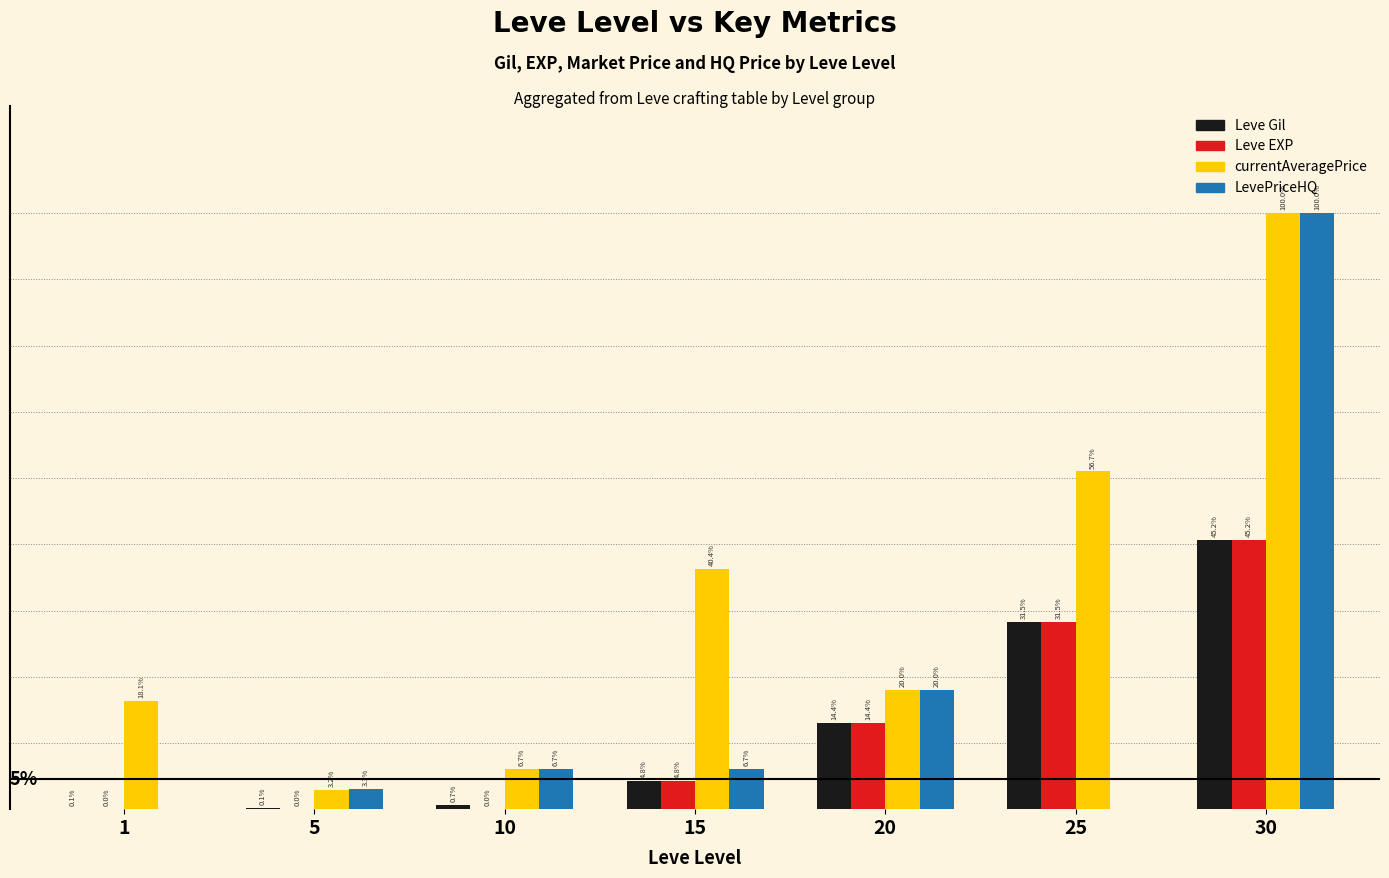

Reading left to right, what are all the values shown in this chart?

Leve Gil: 160	220	990	7170	21600	47200	67730
Leve EXP: 1	5	9	7170	21600	47200	67730
currentAveragePrice: 27128	4833	10000	60542	30000	85000	149999
LevePriceHQ: 0	5000	10000	10000	30000	0	149999